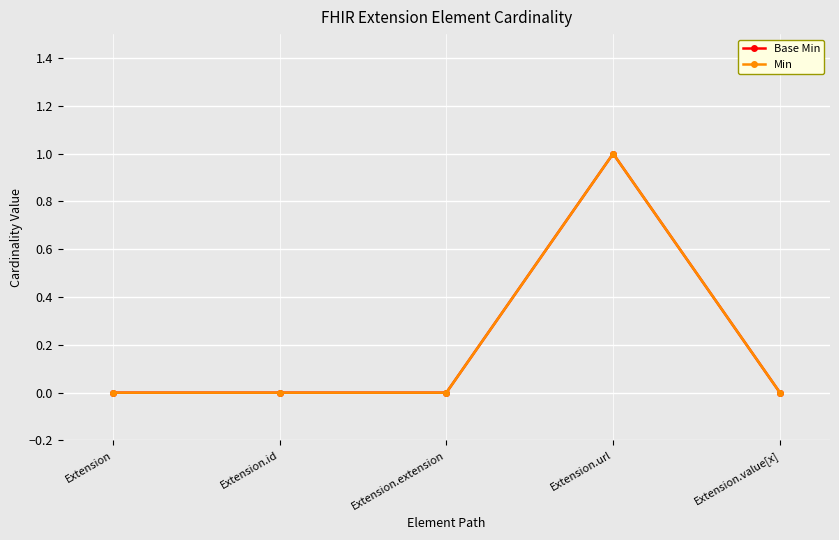

Does the chart have visible grid lines?

Yes